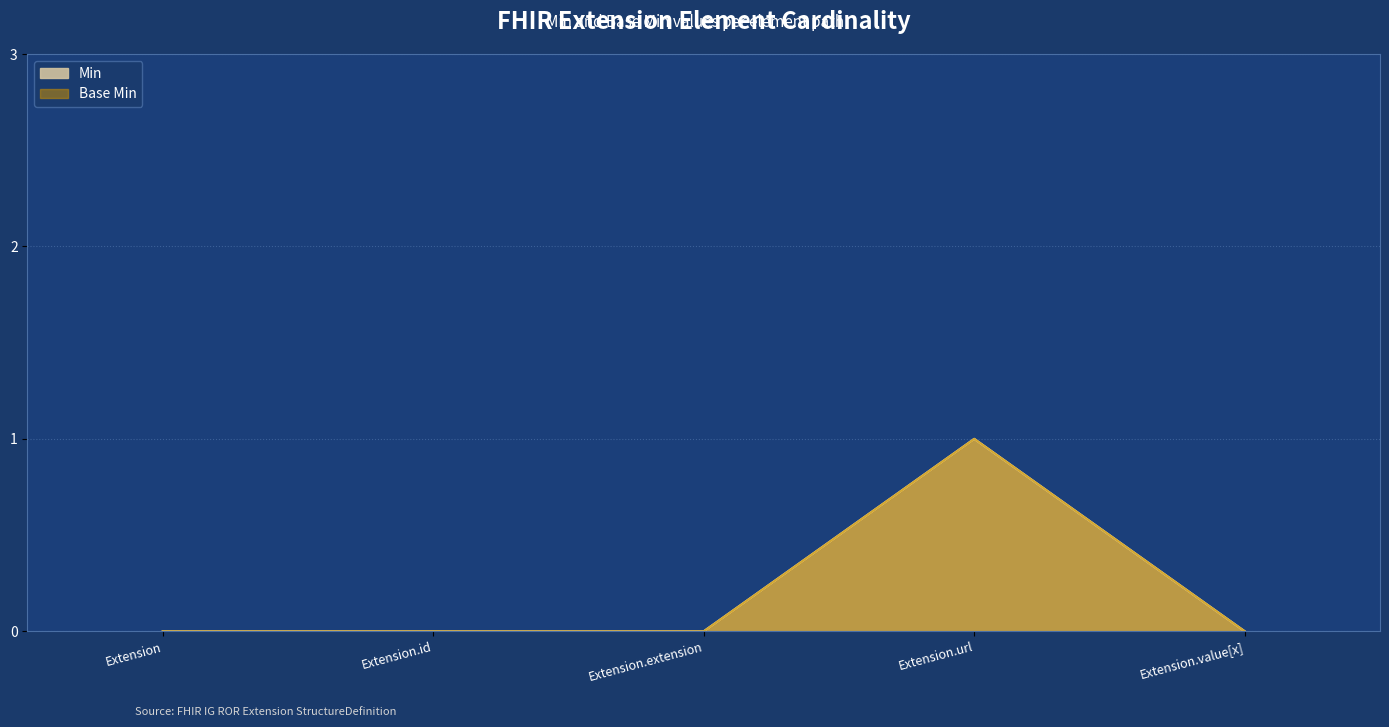

Where is Min nearest to the value 0?

Extension